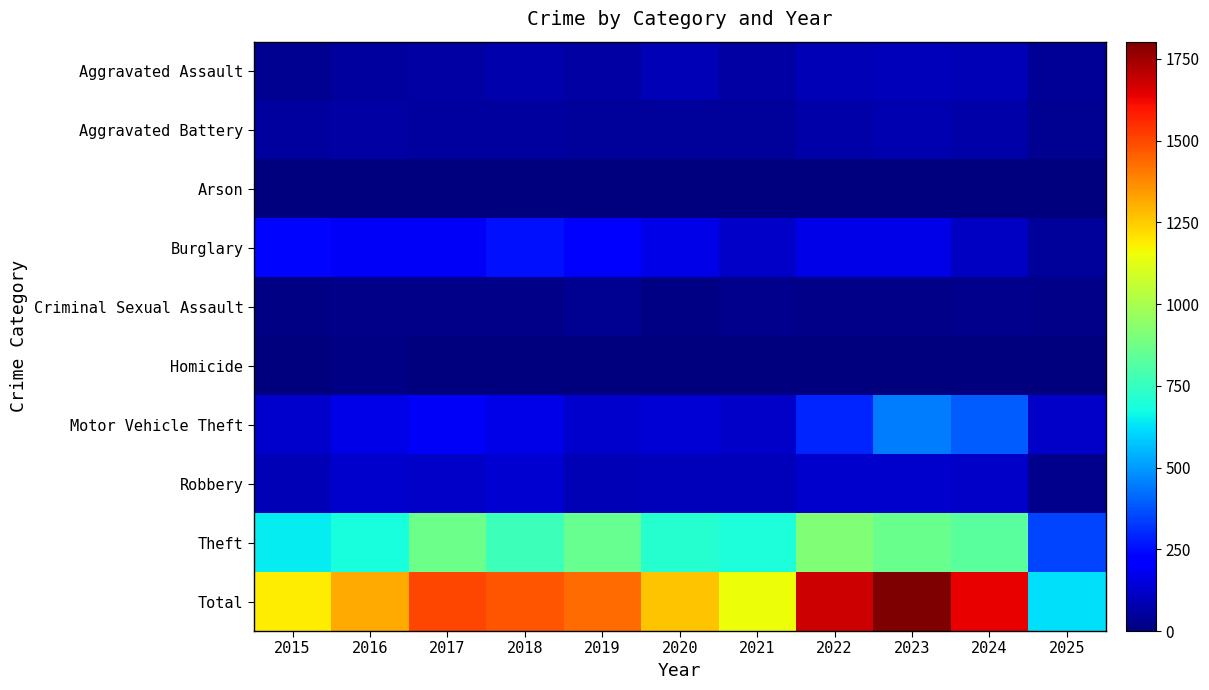

Rank the series at 2021 from lowest to highest value.

Homicide, Arson, Criminal Sexual Assault, Aggravated Battery, Aggravated Assault, Robbery, Motor Vehicle Theft, Burglary, Theft, Total